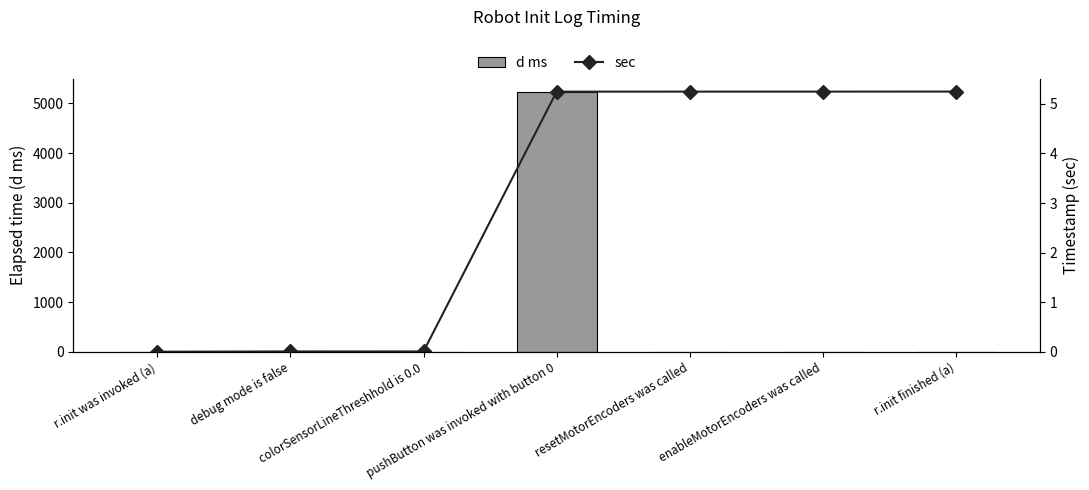

At which category is the sum across all series the highest?

pushButton was invoked with button 0